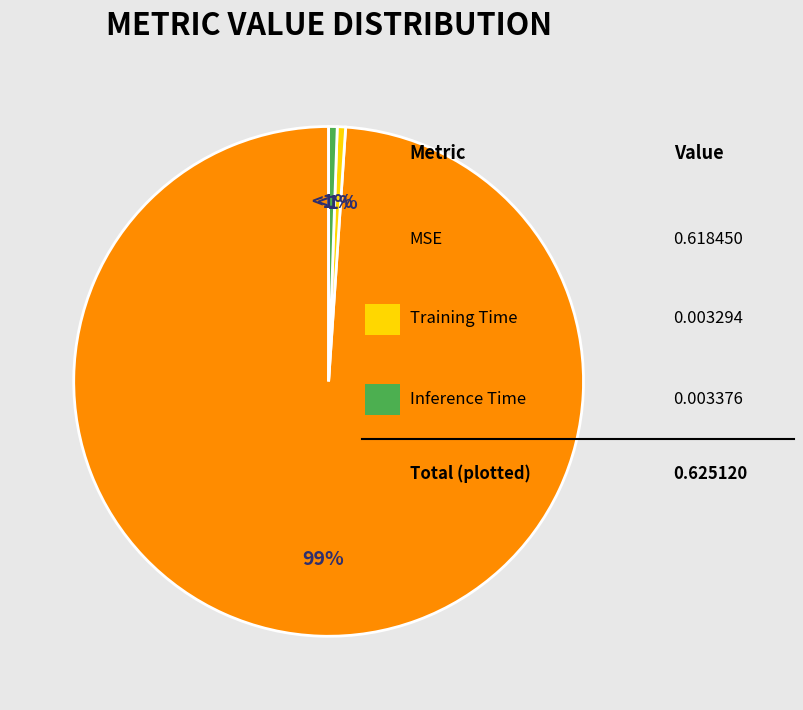

Does any single category account for the majority?

Yes